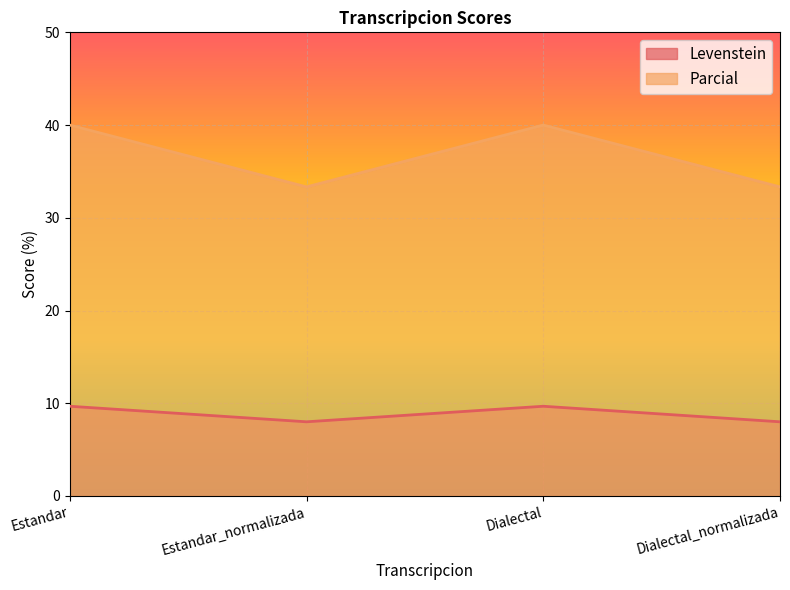

The value of Parcial at Estandar is 56.7. True or false?

False